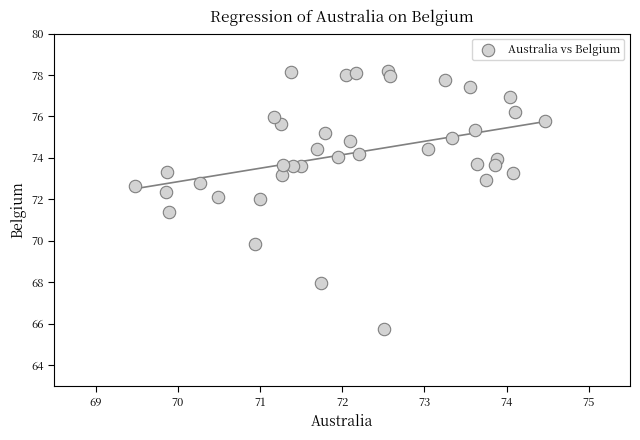

What is the range of X values (max minus min)?

5.0